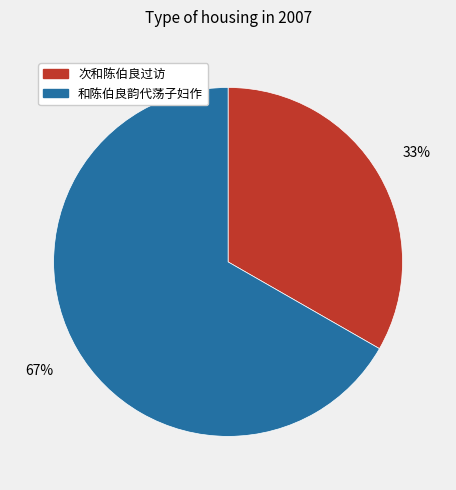

What percentage is the 和陈伯良韵代荡子妇作 slice, to the nearest percent?

67%